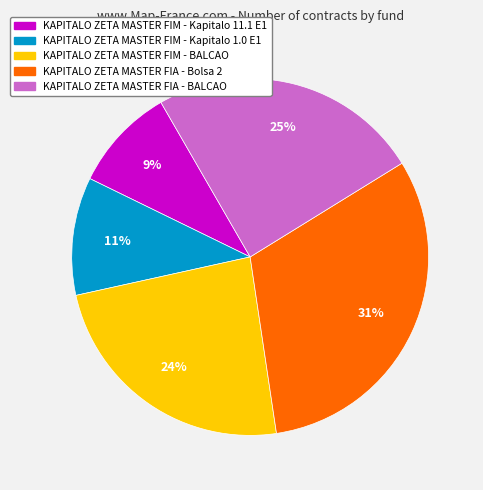

Rank the categories by value from lowest to highest.

KAPITALO ZETA MASTER FIM - Kapitalo 11.1 E1, KAPITALO ZETA MASTER FIM - Kapitalo 1.0 E1, KAPITALO ZETA MASTER FIM - BALCAO, KAPITALO ZETA MASTER FIA - BALCAO, KAPITALO ZETA MASTER FIA - Bolsa 2